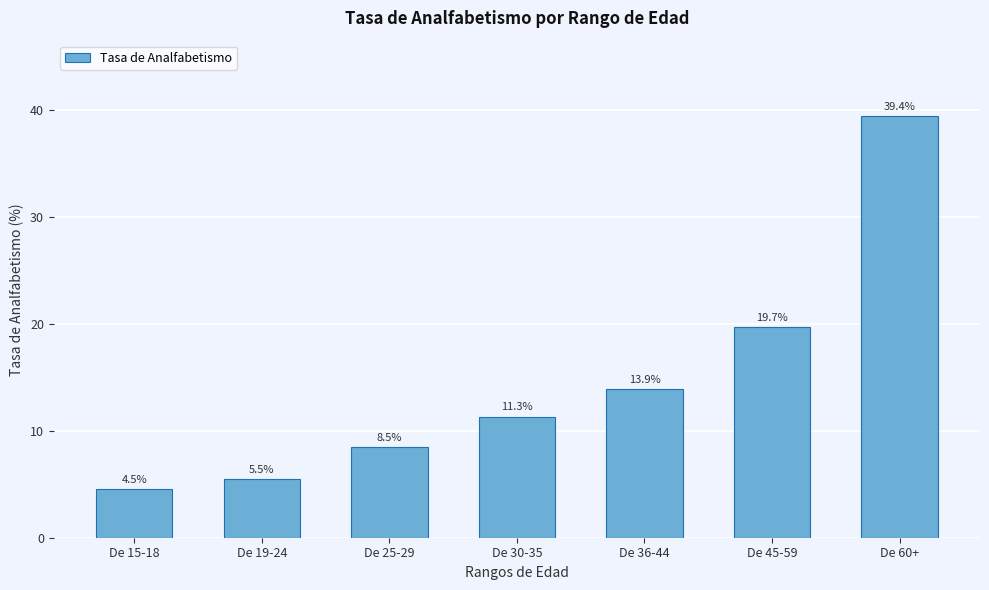

Reading left to right, list all the values displayed in this chart.

4.5	5.5	8.5	11.3	13.9	19.7	39.4